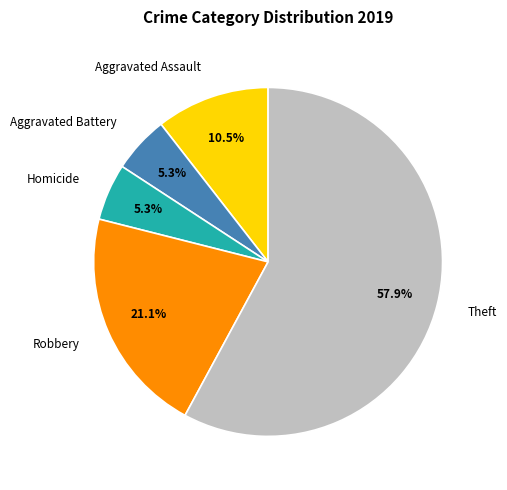

How much of the chart is everything except Aggravated Assault?

89.5%